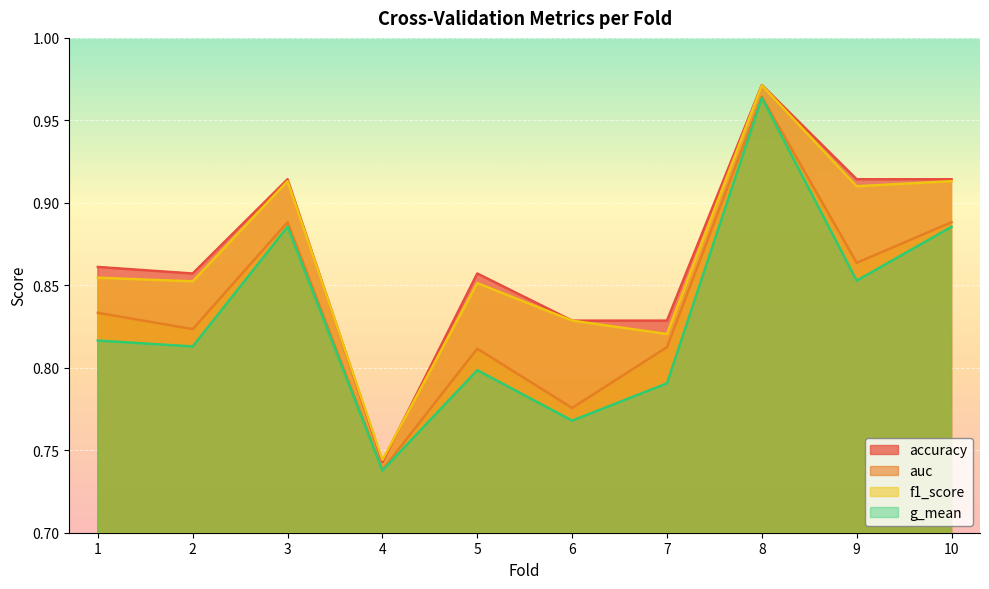

How many categories are shown in the chart?

10